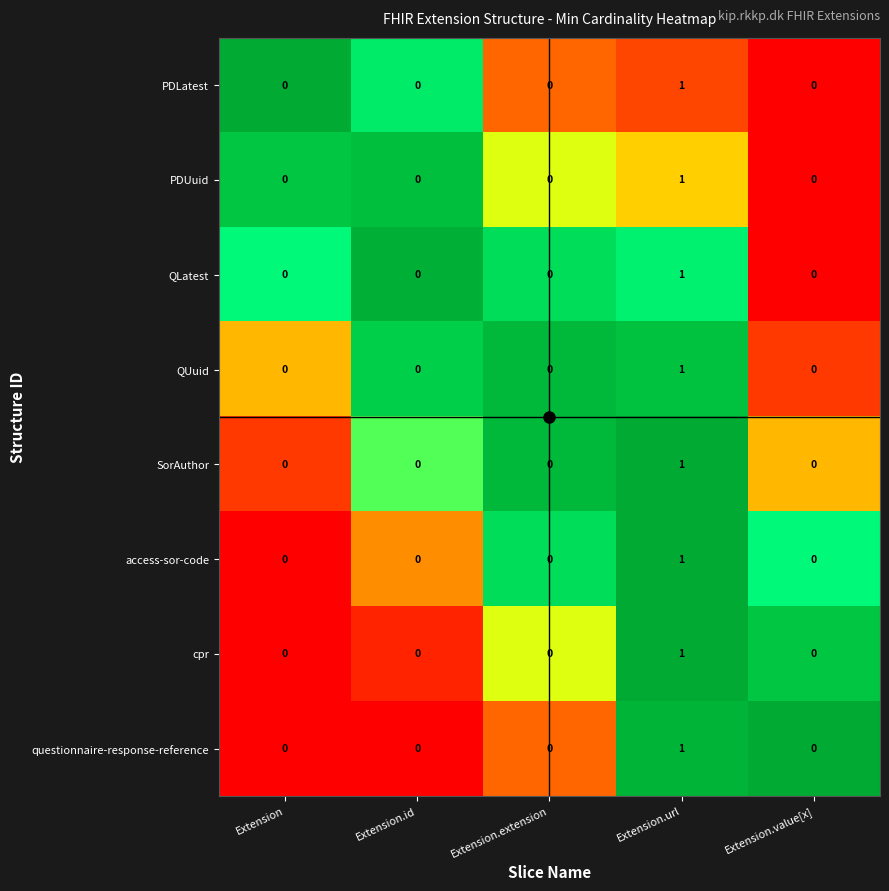

Is the value of PDLatest at Extension.url greater than the value of QLatest at Extension.value[x]?

Yes